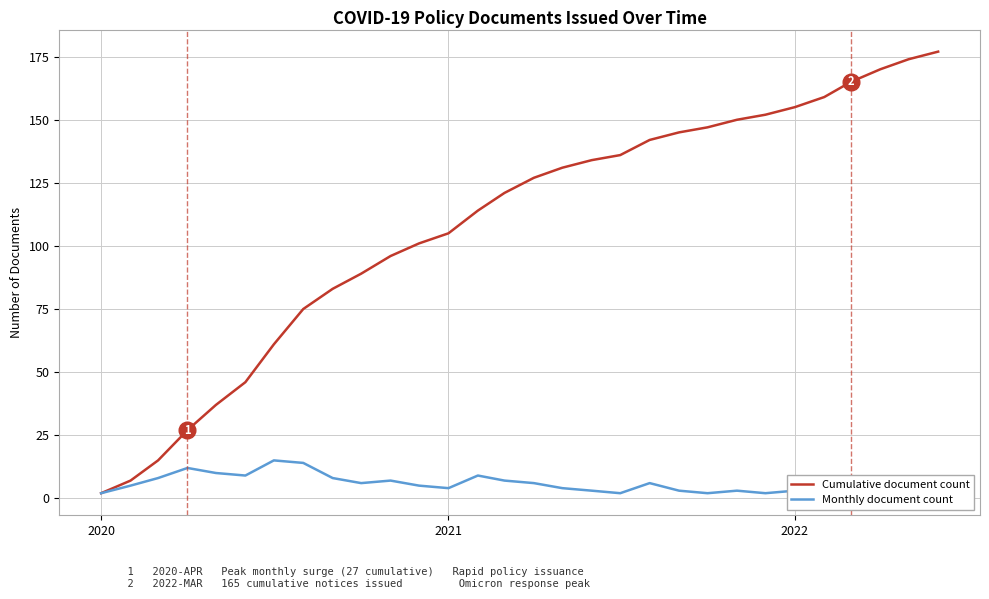

List the series in order of their overall mean, highest first.

Cumulative document count, Monthly document count